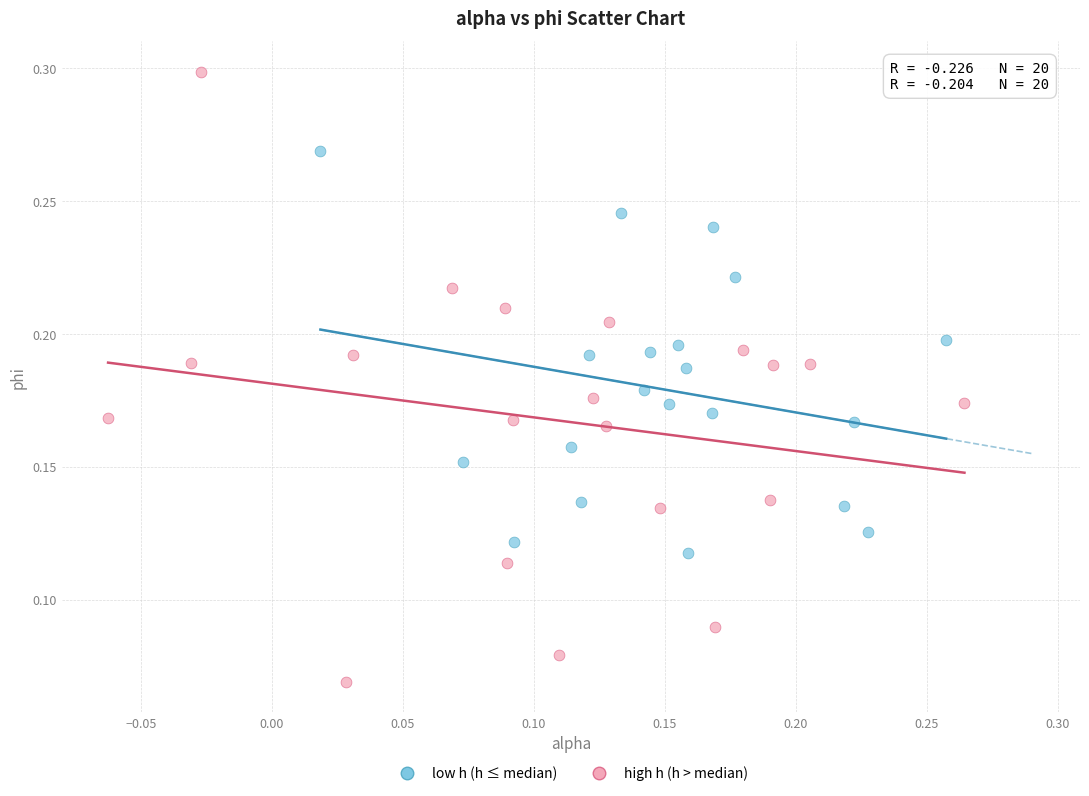

Which series reaches the minimum Y coordinate?

high h (h > median)